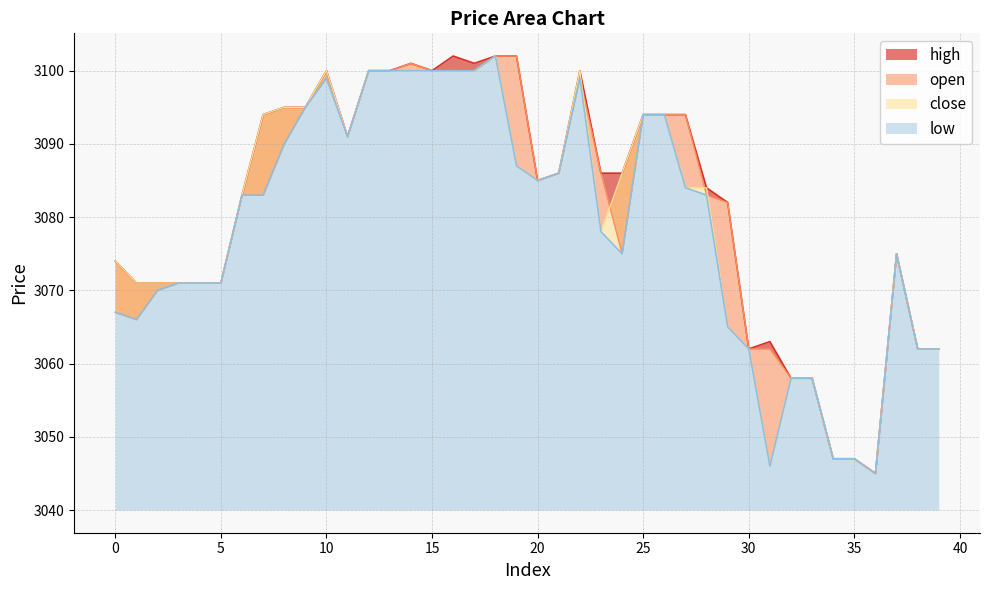

Where is the first local minimum for low?

1